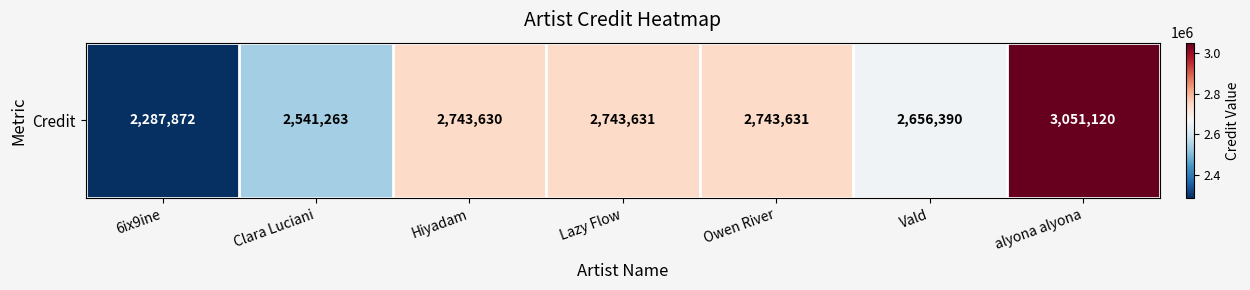

Rank the categories by value from highest to lowest.

alyona alyona, Lazy Flow, Owen River, Hiyadam, Vald, Clara Luciani, 6ix9ine